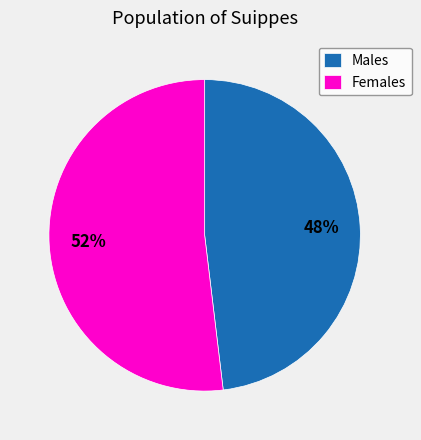

To the nearest percent, what is the difference between the largest and smallest slice percentages?

4%